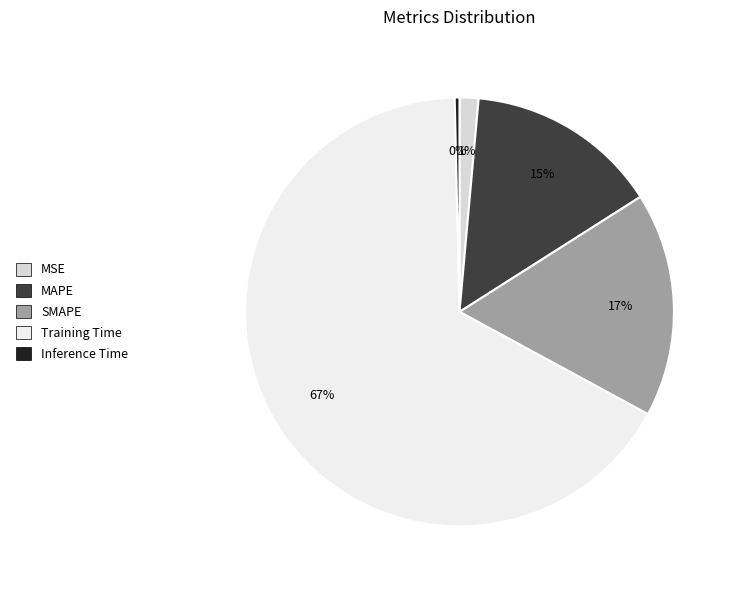

Which category has the smallest portion of the pie?

Inference Time